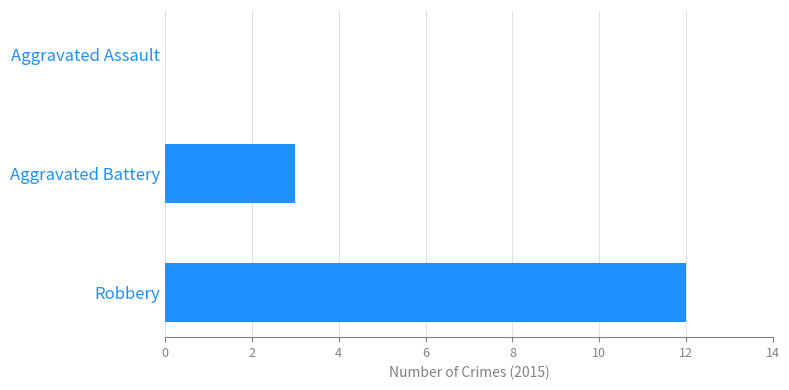

How many positive values are there?

2